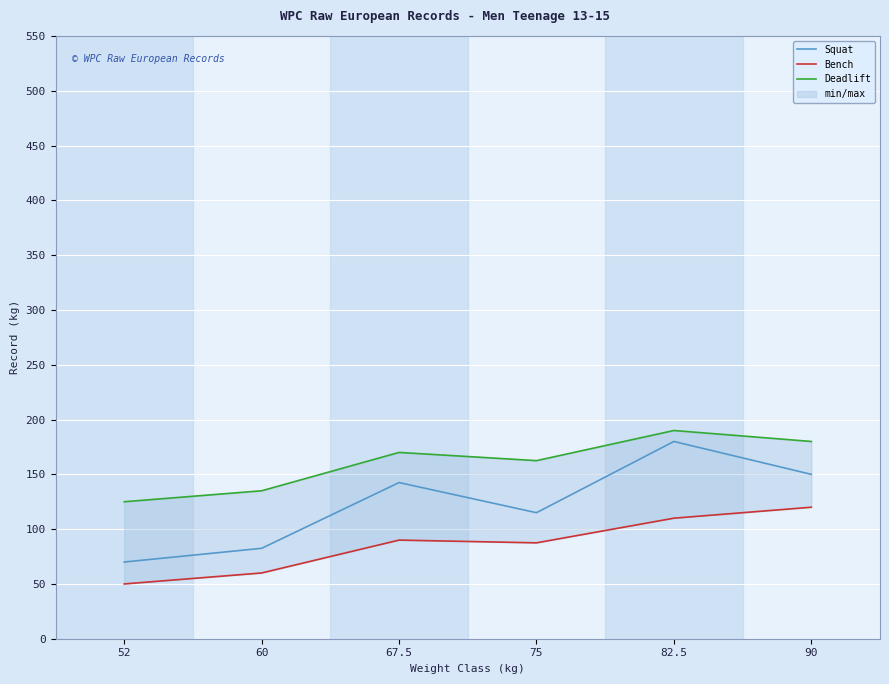

List the series in order of their peak value, highest first.

Deadlift, Squat, Bench